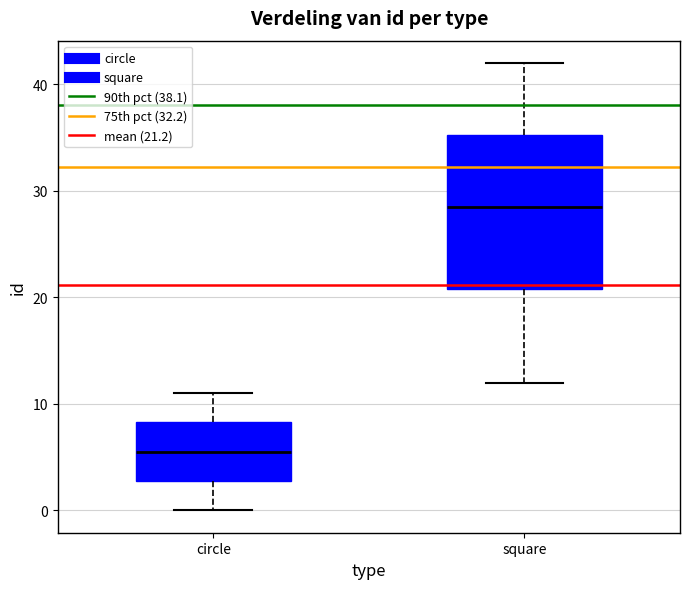

Where does the upper whisker of the box for circle end on the y-axis? The values are not printed on the chart, so give them approximately, as read against the axis.

11